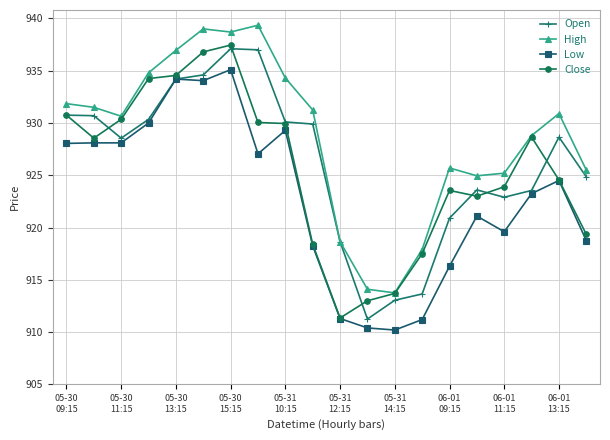

Which series has the largest total across all categories?

High